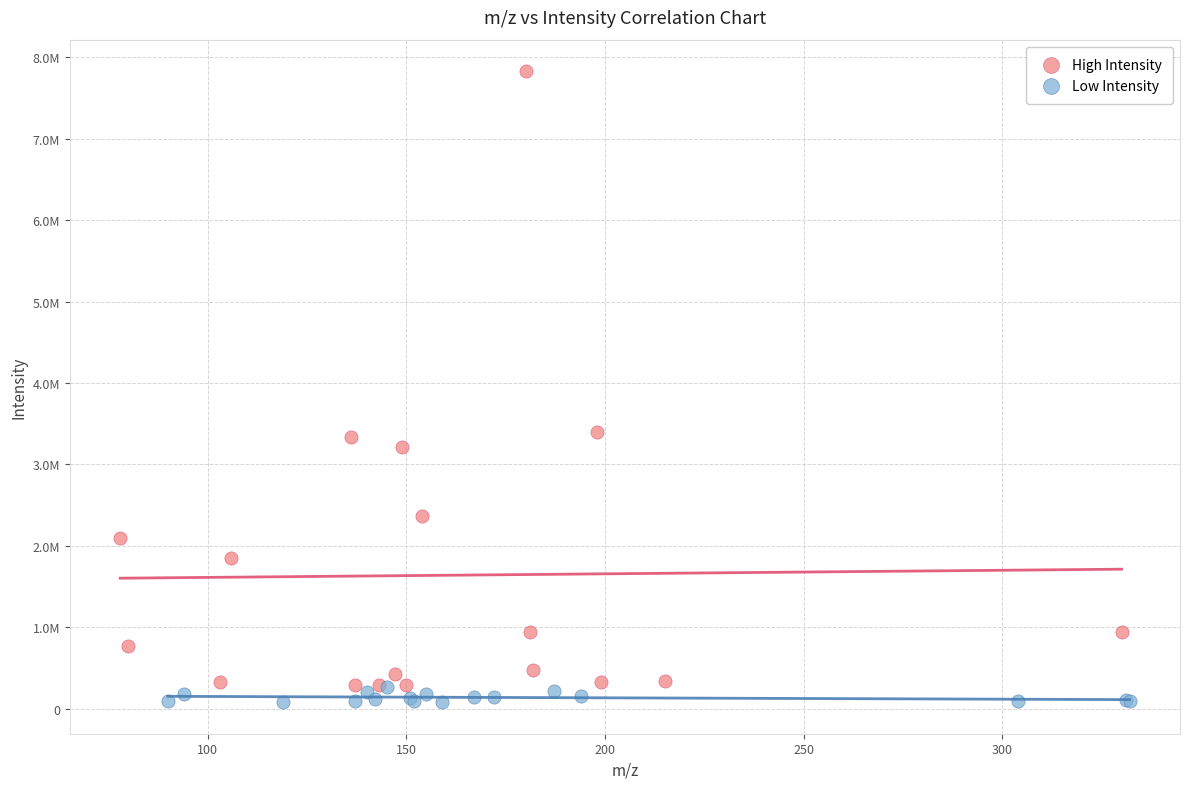

What are all the series names shown in the legend?

High Intensity, Low Intensity